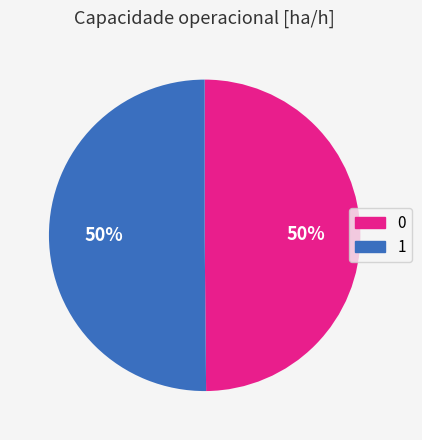

To the nearest percent, what is the combined percentage of 1 and 0?

100%